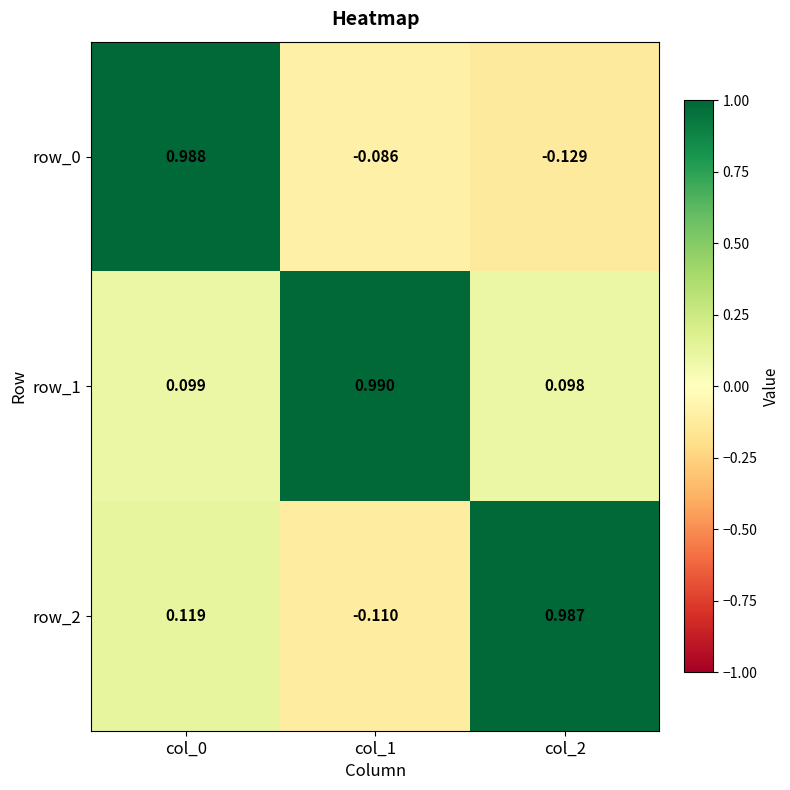

Reading left to right, extract all data points from this chart.

row_0: col_0=1.0	col_1=-0.1	col_2=-0.1
row_1: col_0=0.1	col_1=1.0	col_2=0.1
row_2: col_0=0.1	col_1=-0.1	col_2=1.0